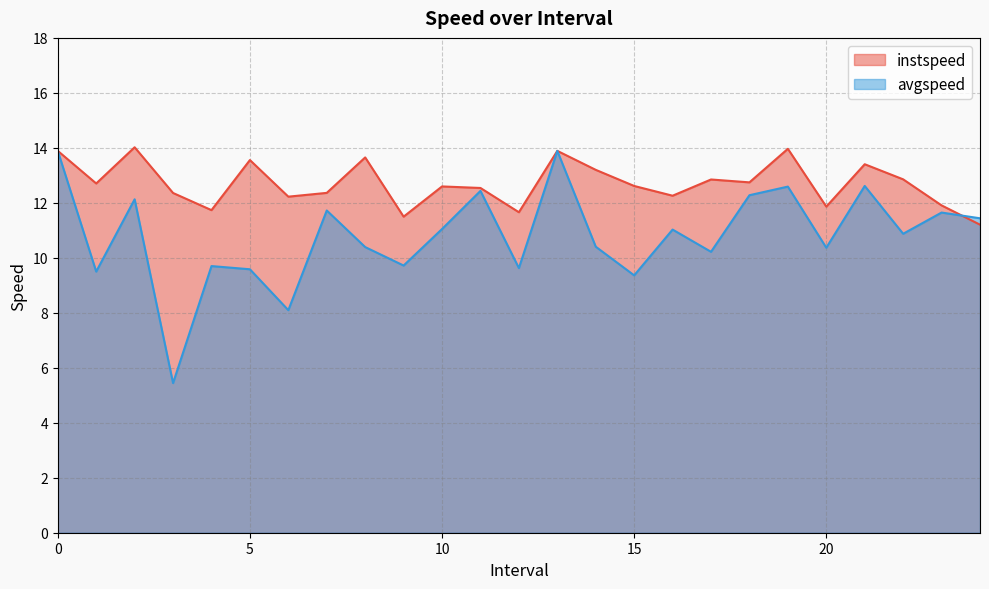

In instspeed, how many points are lower than both neighbors (excluding endpoints)?

8